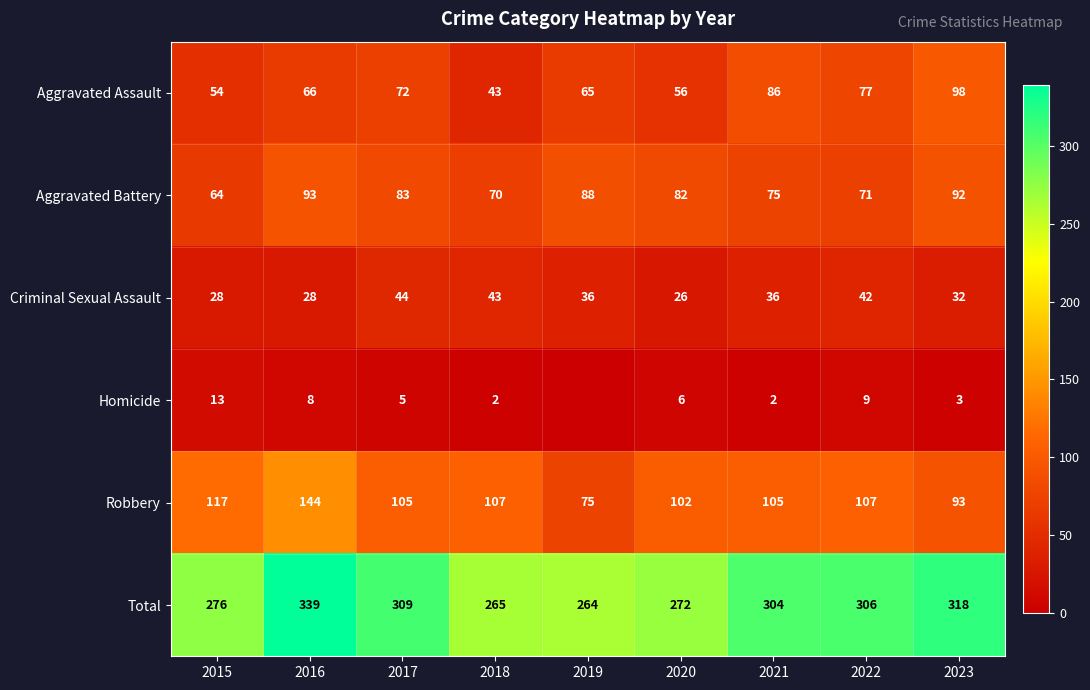

Is it true that Criminal Sexual Assault equals 70 at 2018?

False